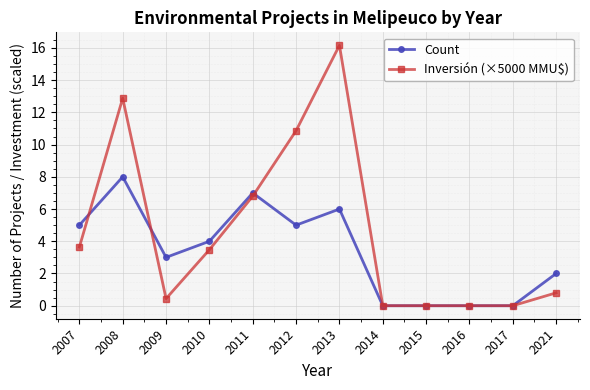

Reading left to right, extract all data points from this chart.

Count: 5.0	8.0	3.0	4.0	7.0	5.0	6.0	0.0	0.0	0.0	0.0	2.0
Inversión (×5000 MMU$): 3.6	12.9	0.4	3.5	6.8	10.9	16.2	0.0	0.0	0.0	0.0	0.8